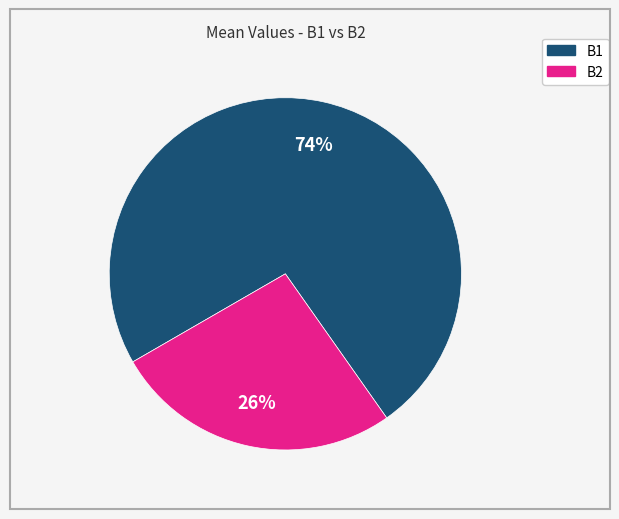

Is there a majority slice in this chart?

Yes